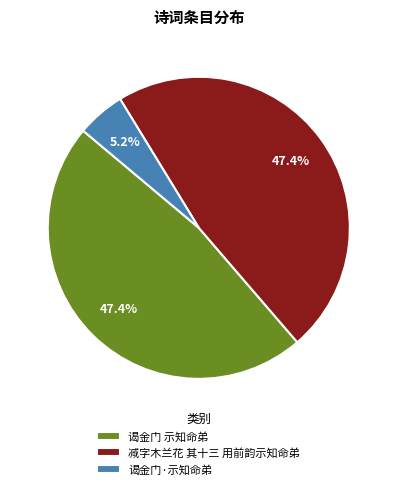

To the nearest percent, what is the average slice percentage?

33%